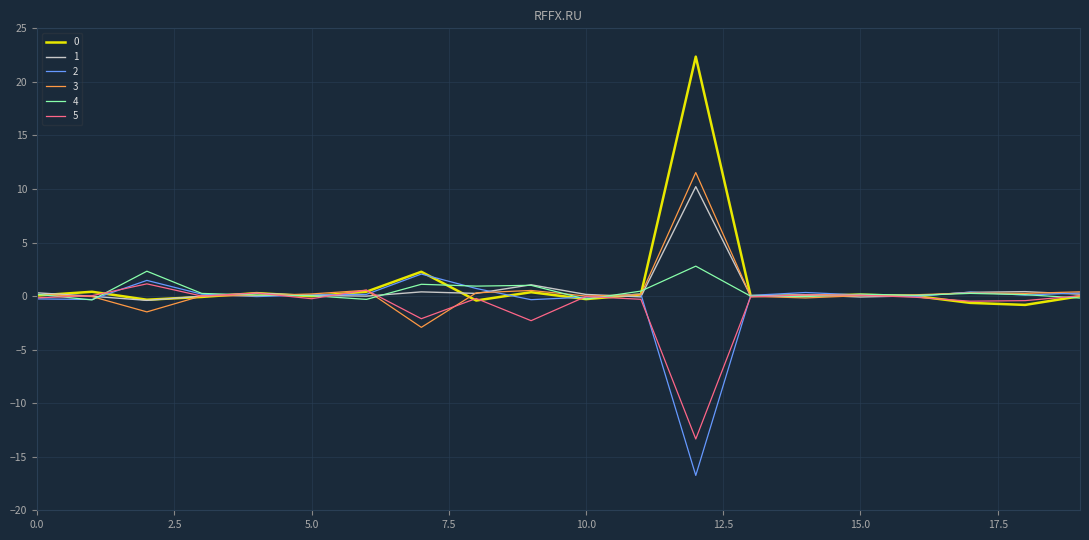

What is the smallest value displayed?

-16.7